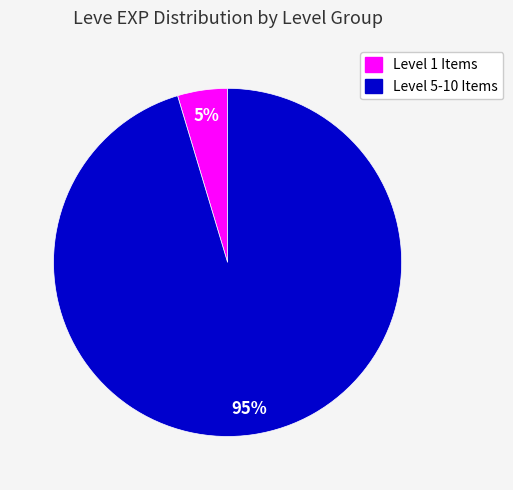

To the nearest percent, what is the average slice percentage?

50%